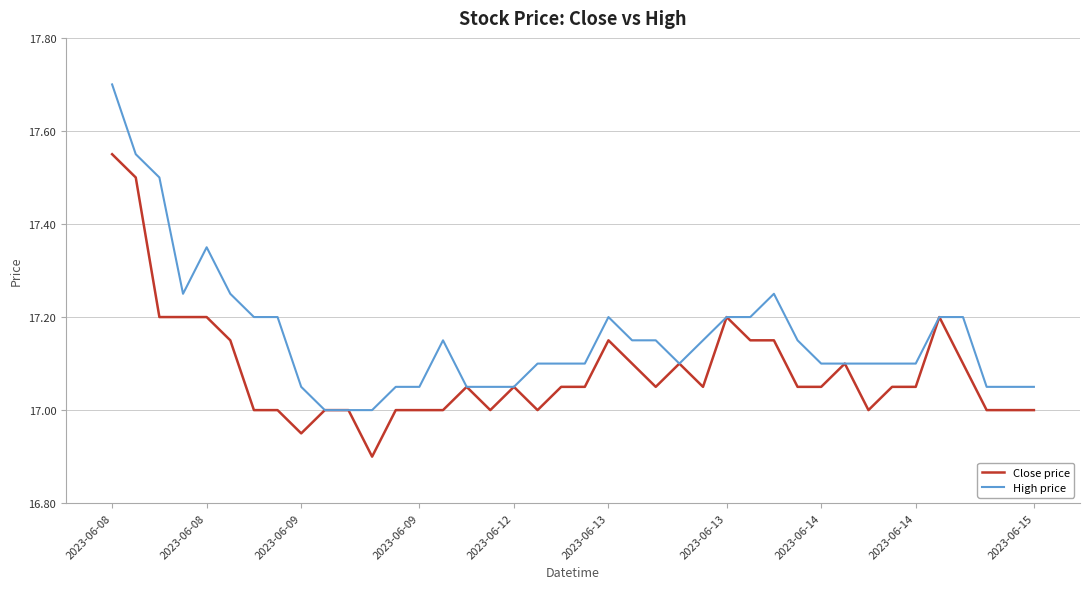

How many lines are shown in the chart?

2